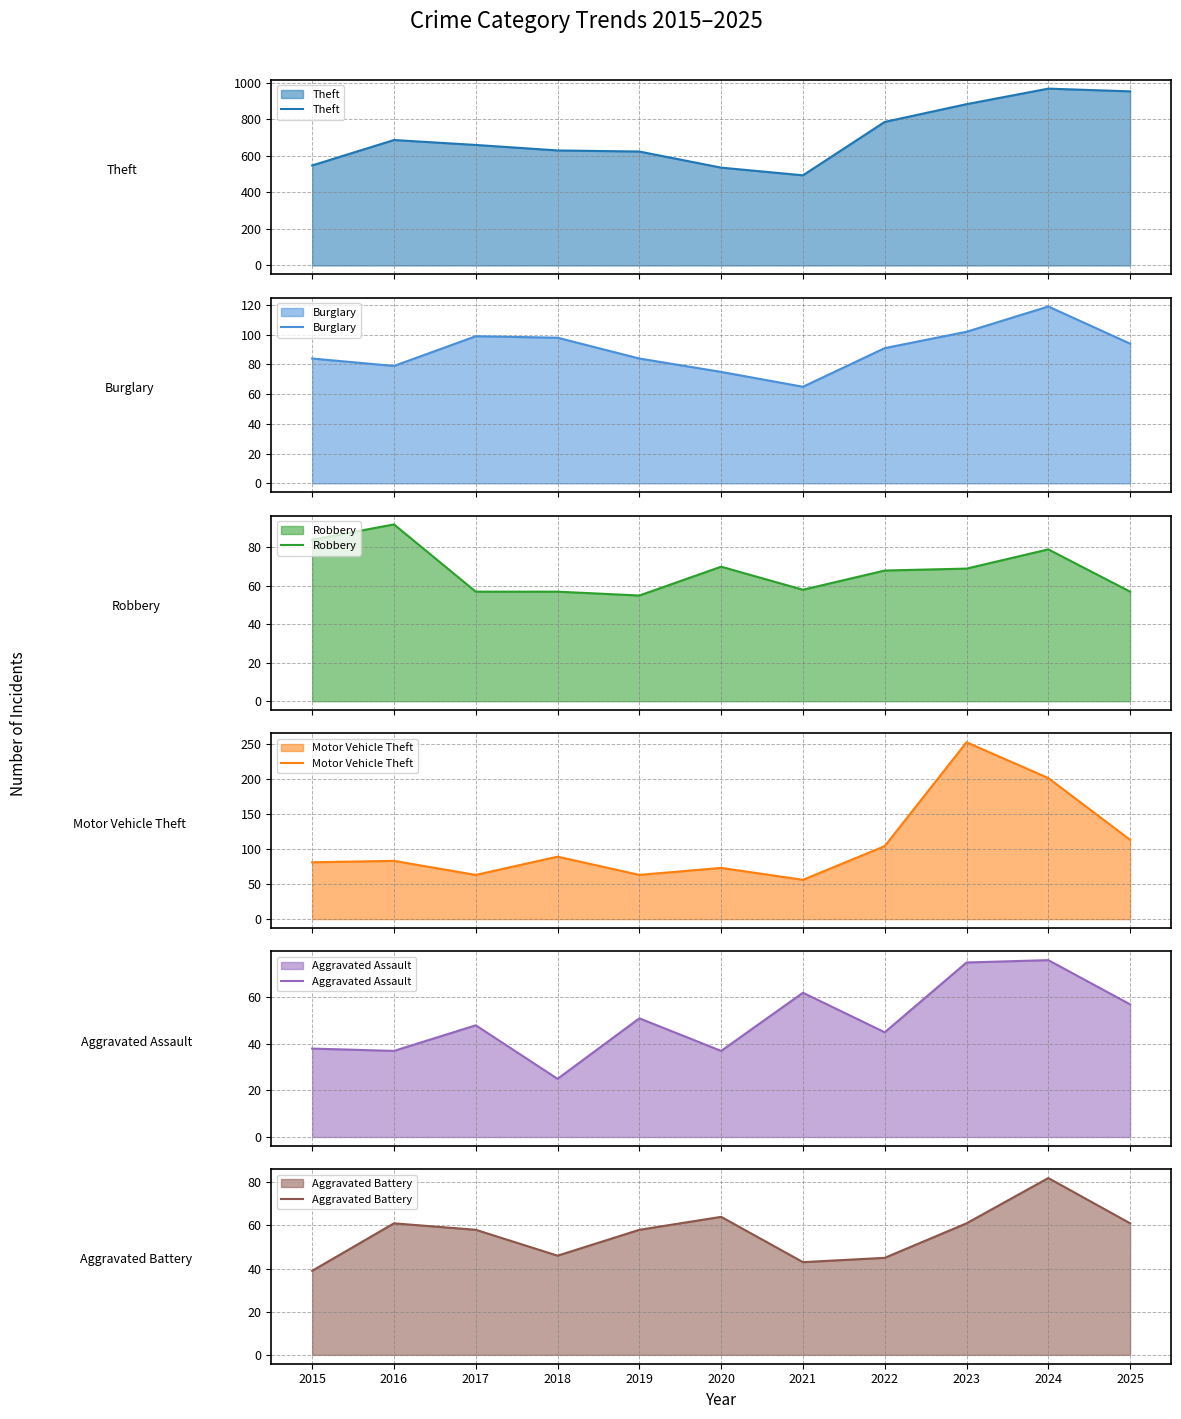

What is the total value across all series at 2019?

934